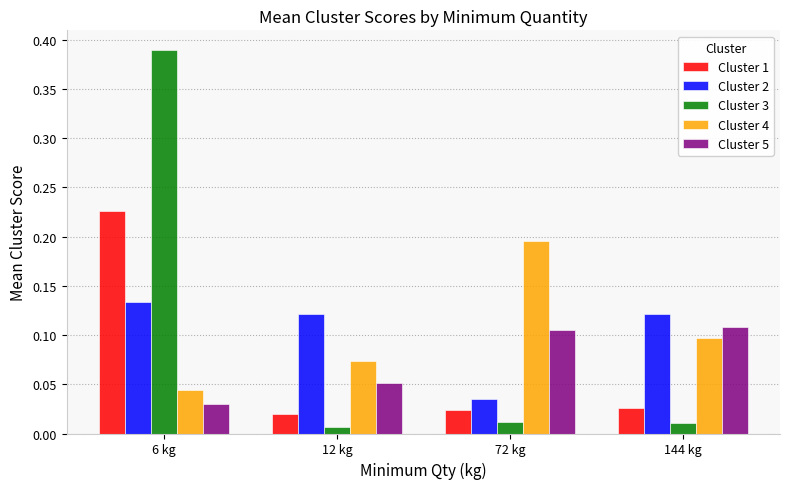

Which series has the widest spread of values?

Cluster 3